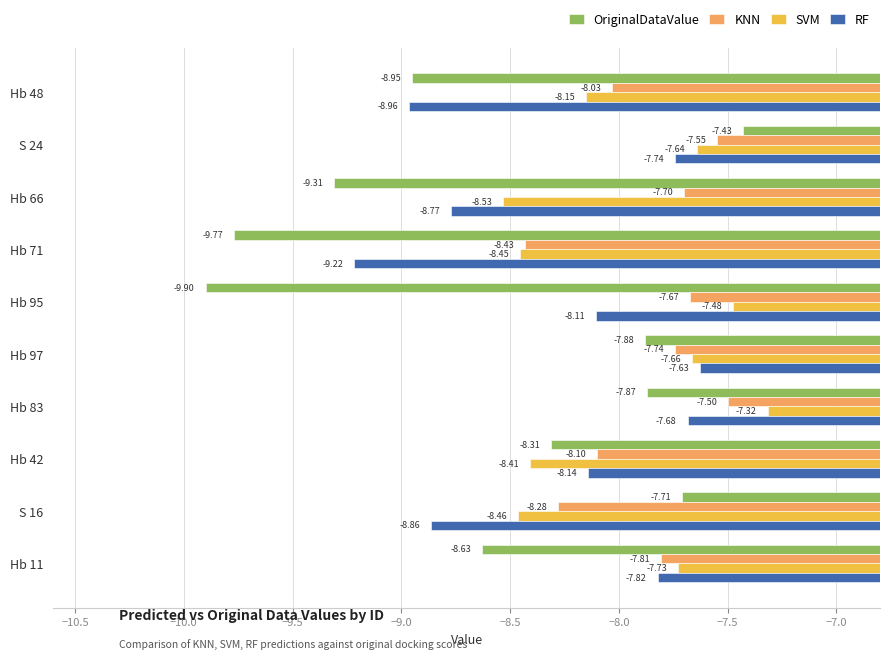

How many values in the RF series are below -8?

6